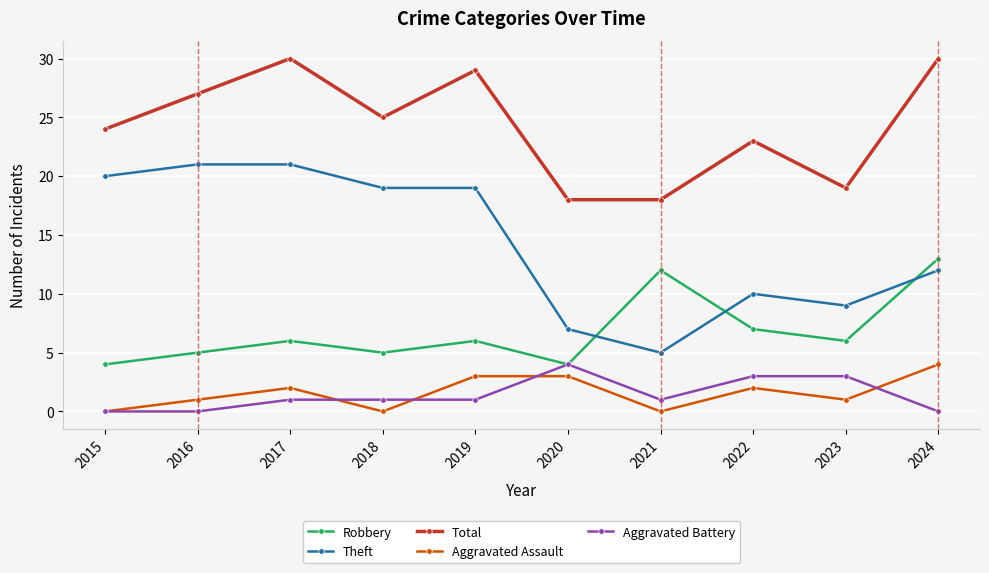

What is the value of the Theft point at the 2nd from the left?

21